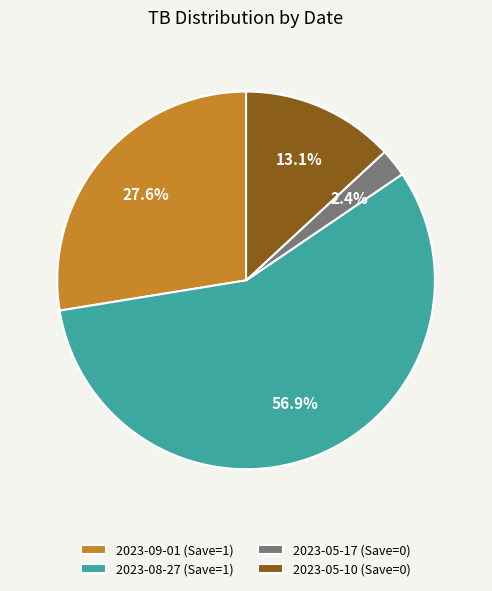

How many slices are in this pie chart?

4